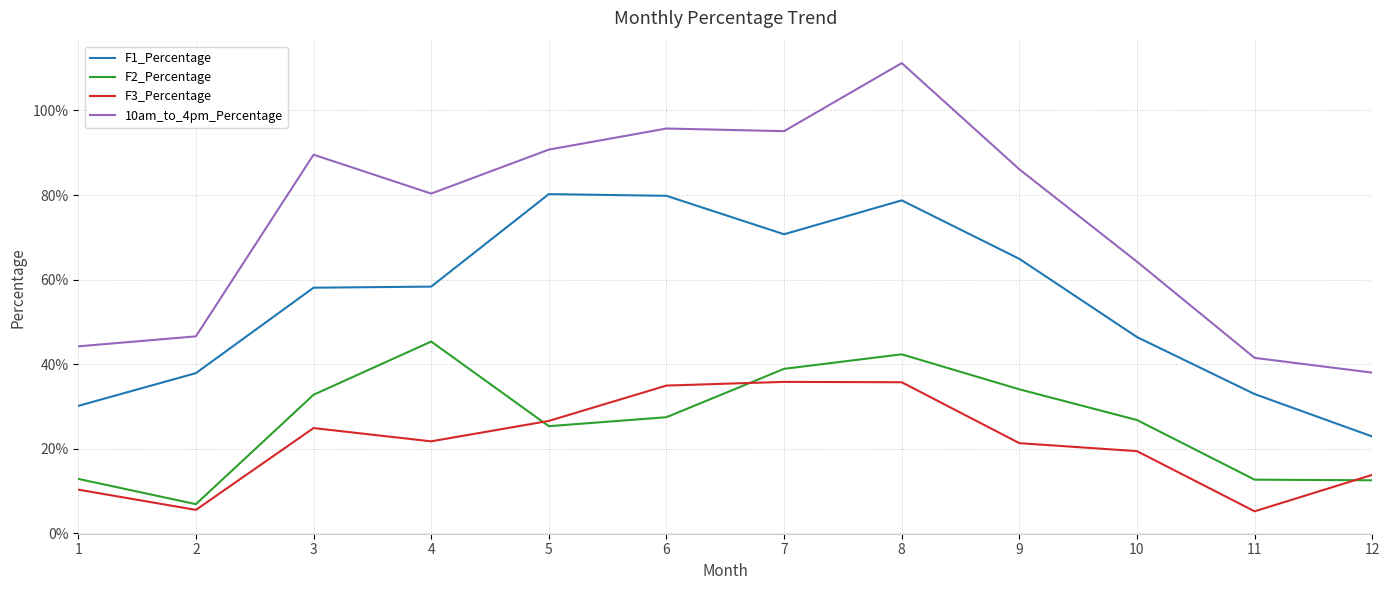

The value of F2_Percentage at 5 is 25.3. True or false?

True